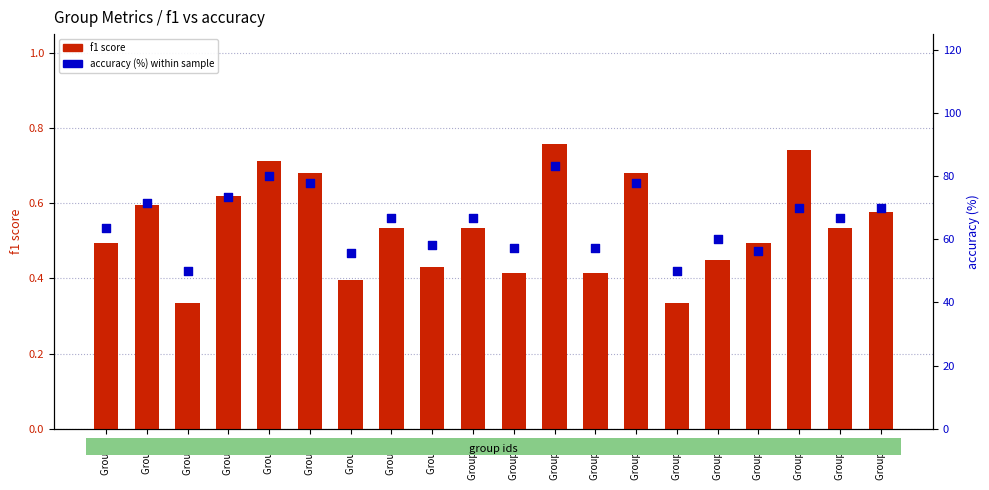

Is the value of f1 score at Group 10 greater than the value of accuracy (%) at Group 21?

No